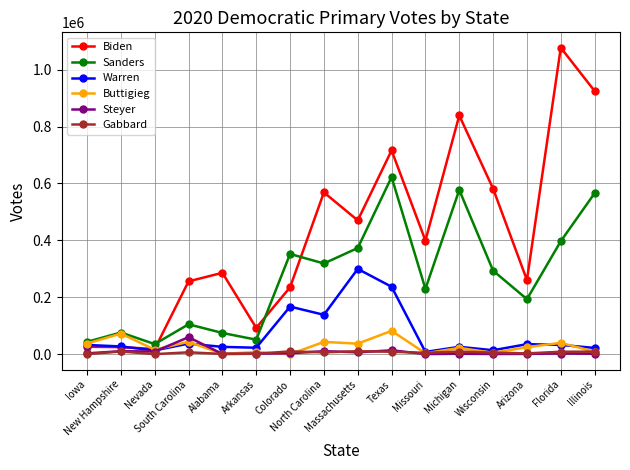

The Biden series shows 170240 at South Carolina. True or false?

False